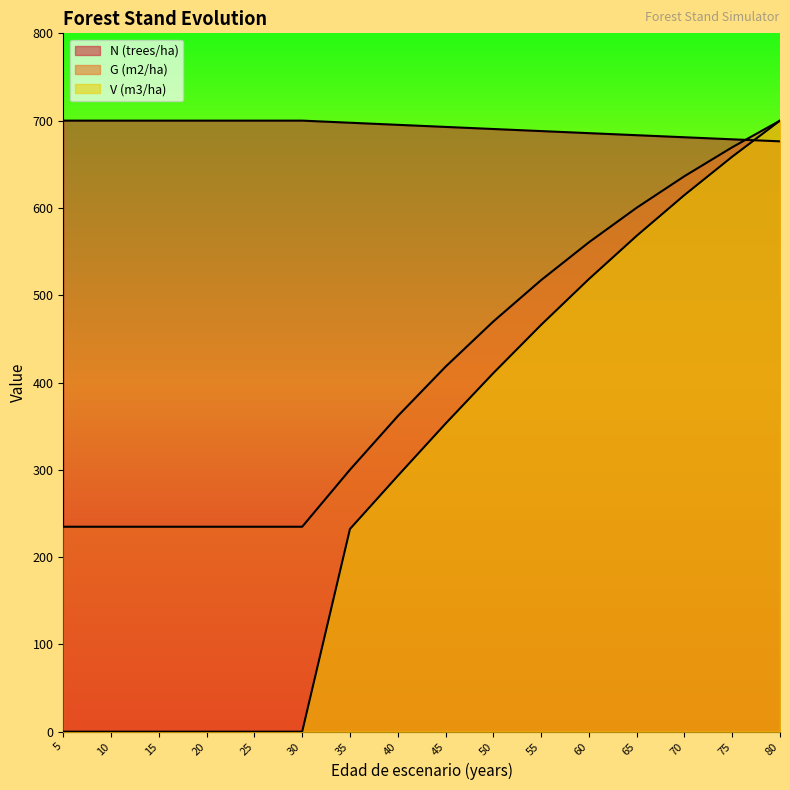

Between which two adjacent categories do V (m3/ha) and N (trees/ha) first intersect?

75 and 80